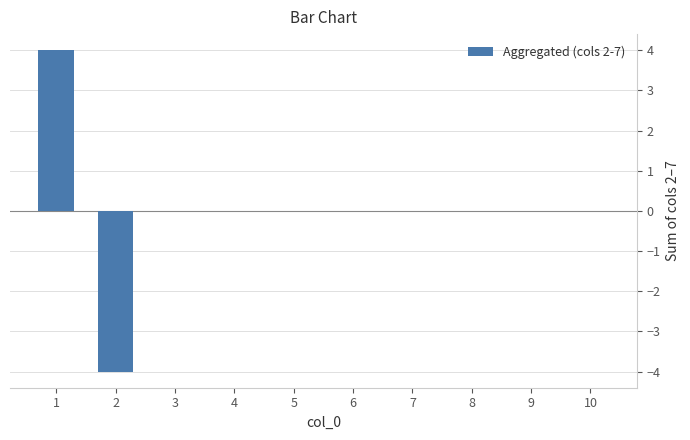

Count the number of categories in the chart.

10